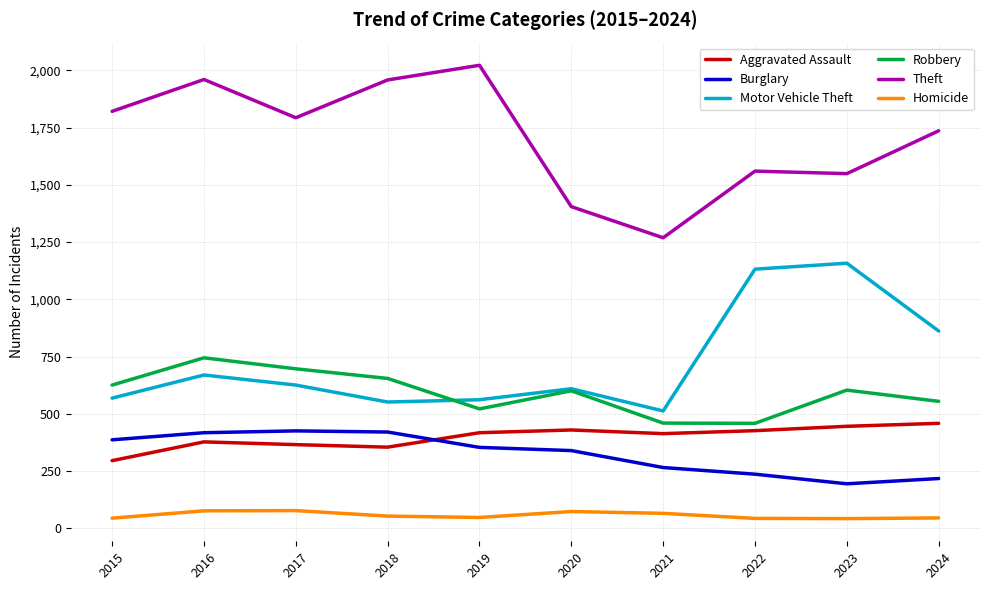

Which series changed the most between 2016 and 2022?

Motor Vehicle Theft